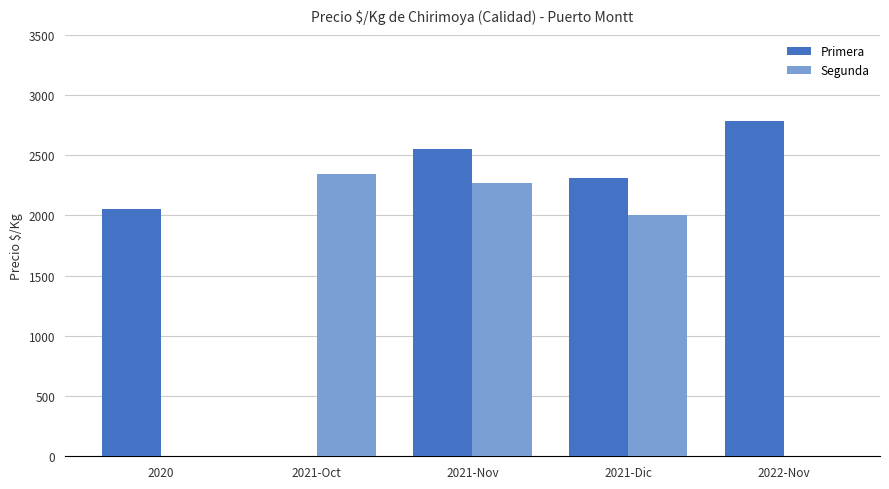

True or false: Primera has a value of 2050 at 2020.

True